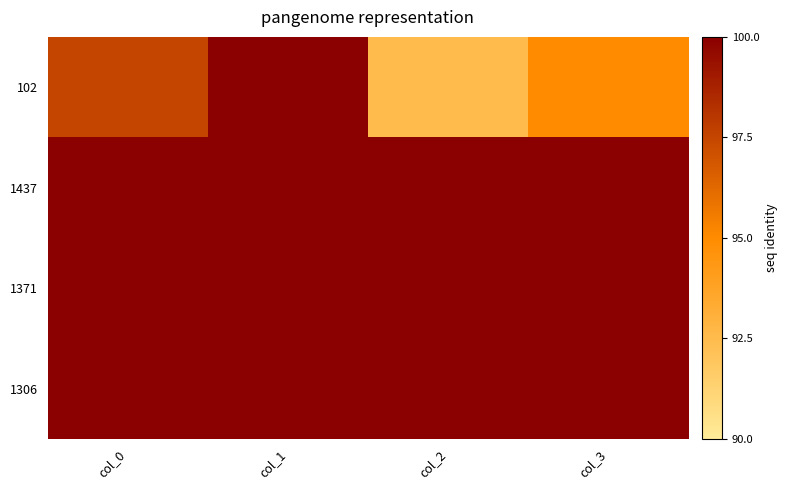

What is the spread (max minus min) of values at col_0?

2.5